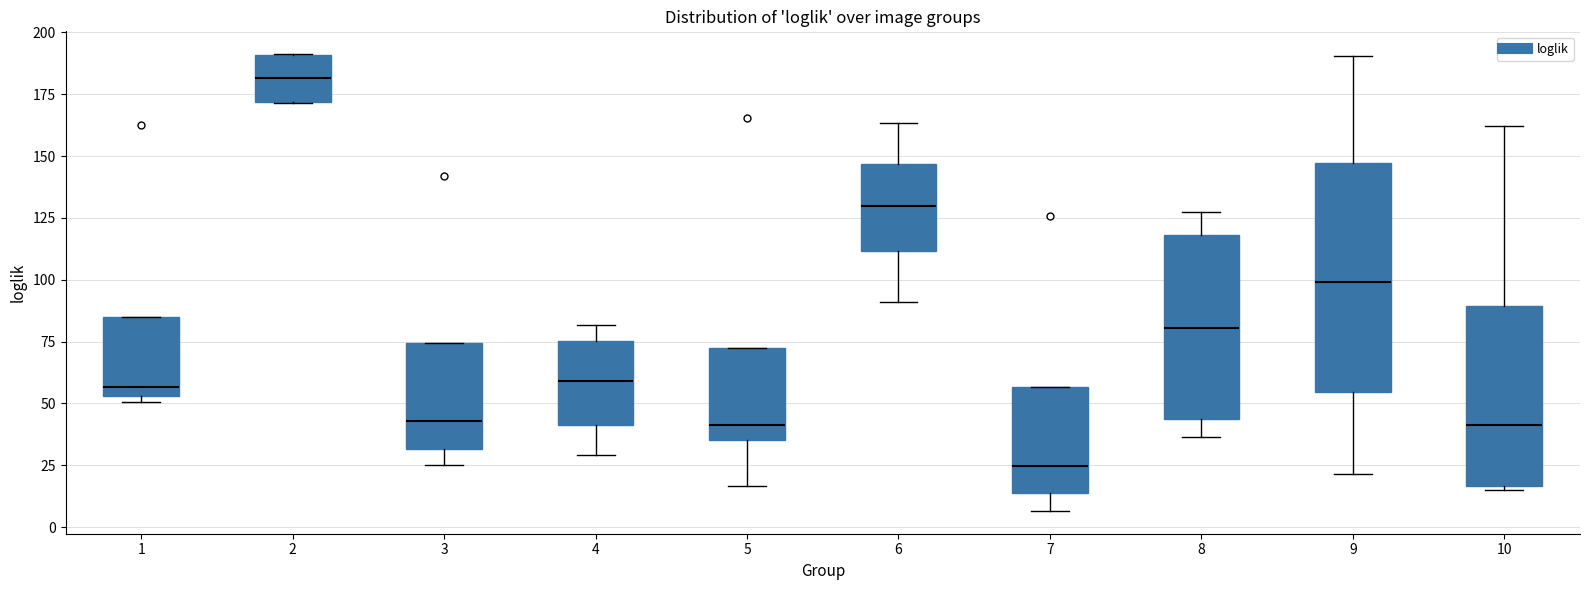

Which box is the tallest, from its lower edge to its upper edge?

9